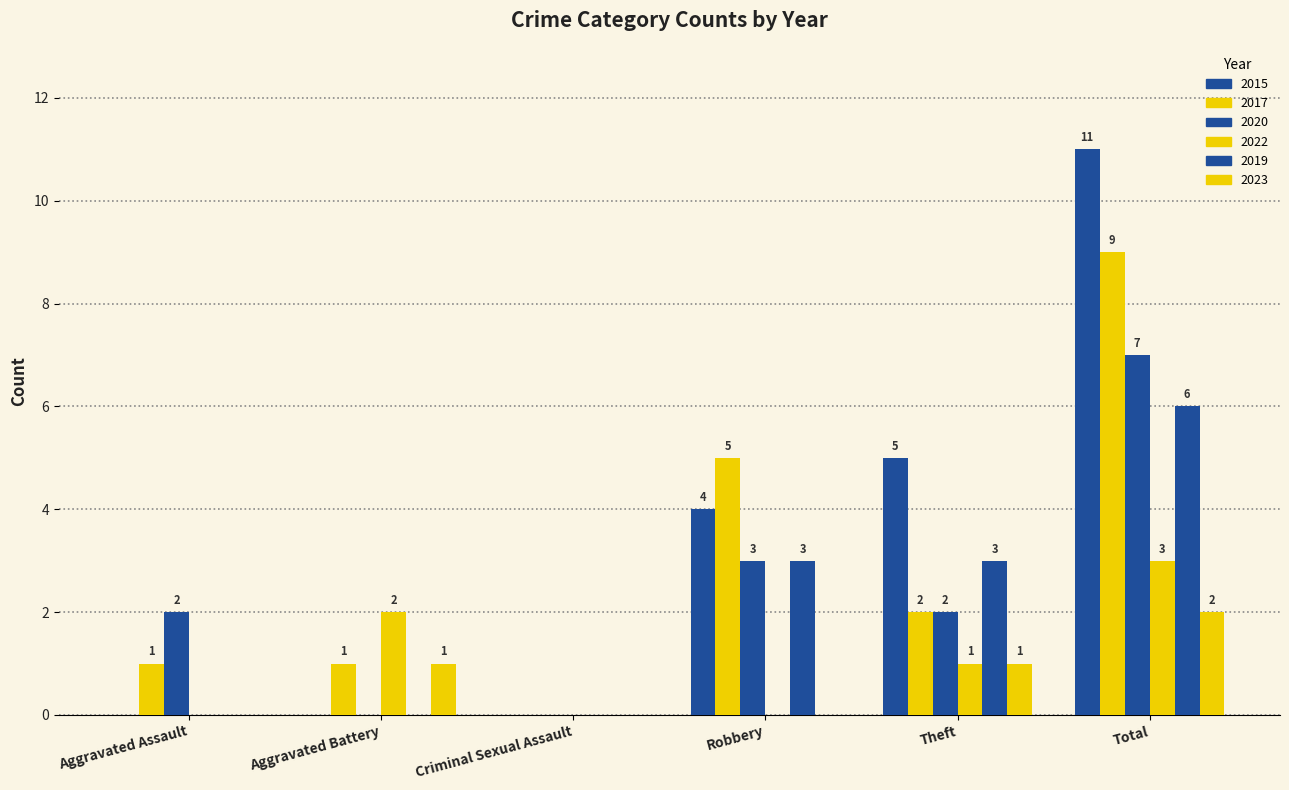

Count the number of categories in the chart.

6